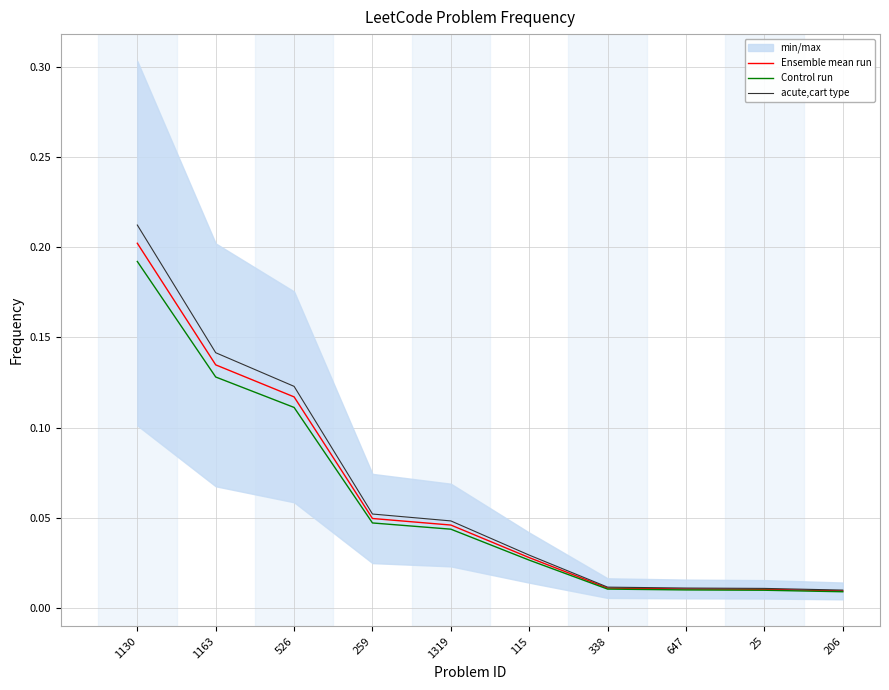

What is the difference between the maximum and minimum values in the acute,cart type series?

0.2